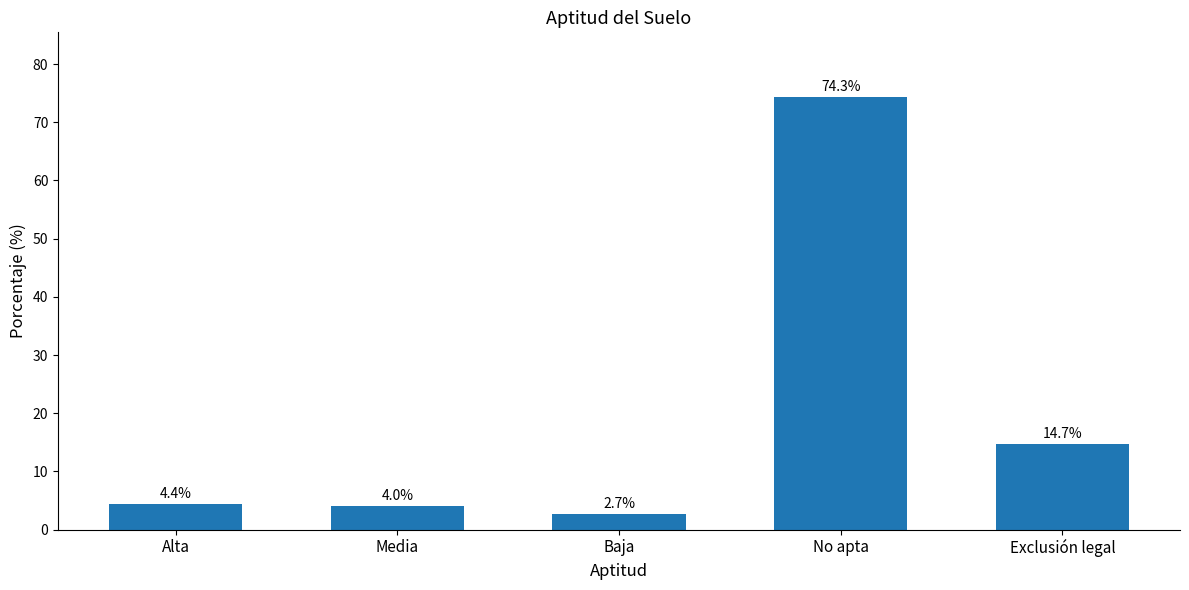

What is the greatest value displayed?

74.3